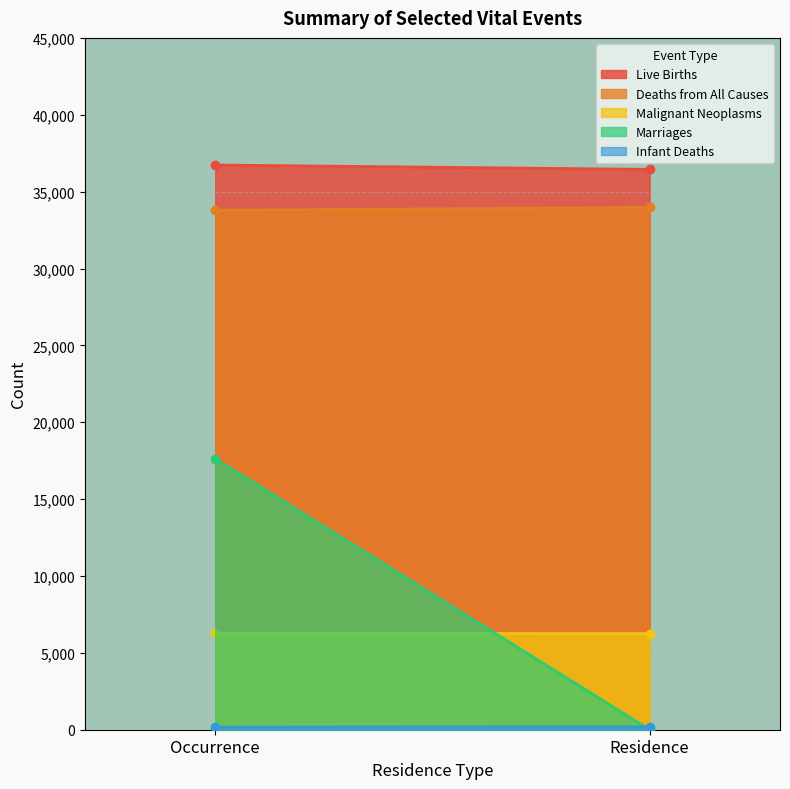

Is the value of Infant Deaths at Occurrence greater than the value of Marriages at Occurrence?

No